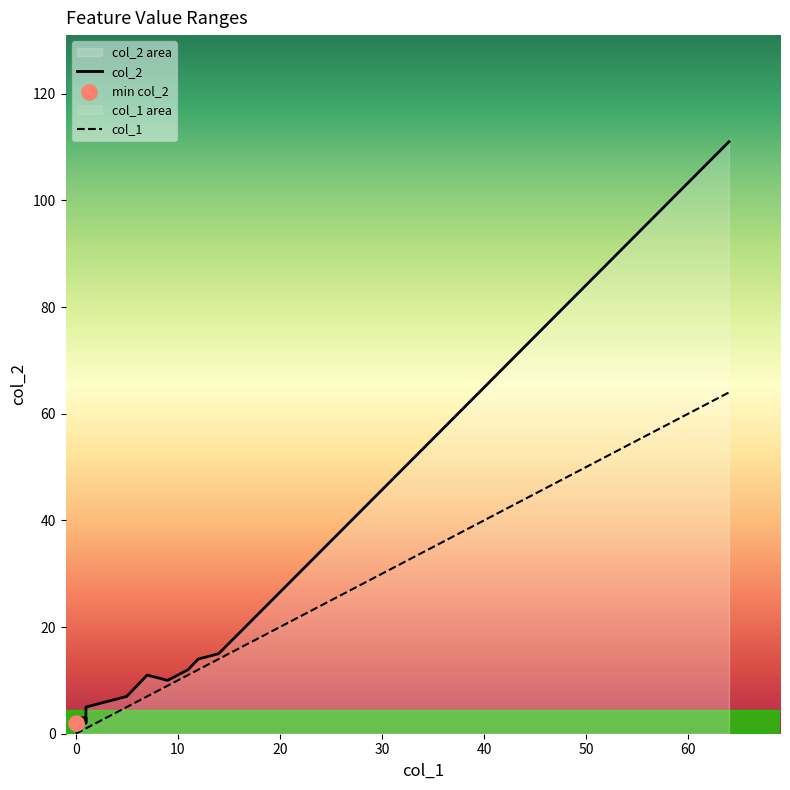

Which series contains the highest Y value?

col_2